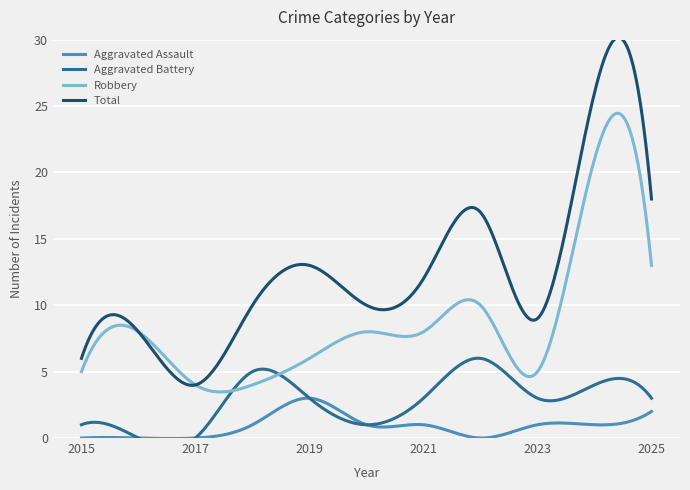

In Aggravated Assault, how many points are lower than both neighbors (excluding endpoints)?

4